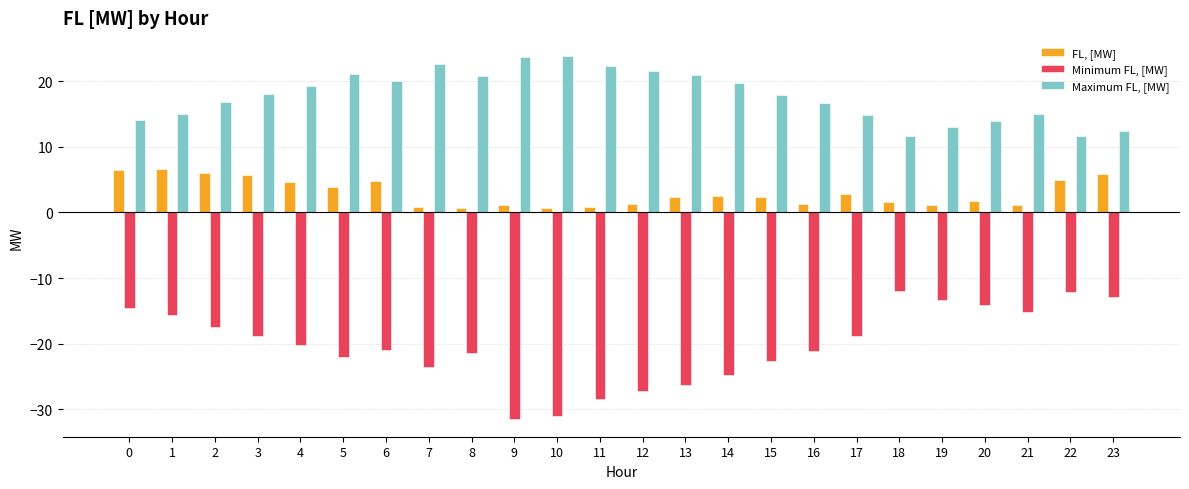

List the series in order of their peak value, highest first.

Maximum FL, [MW], FL, [MW], Minimum FL, [MW]